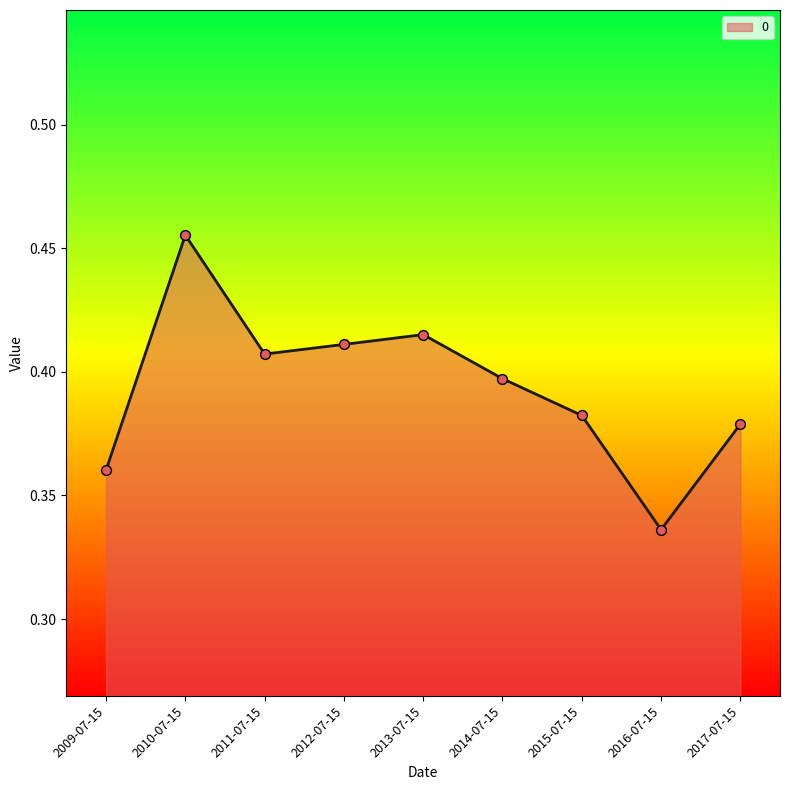

Between 2013-07-15 and 2011-07-15, which is larger?

2013-07-15